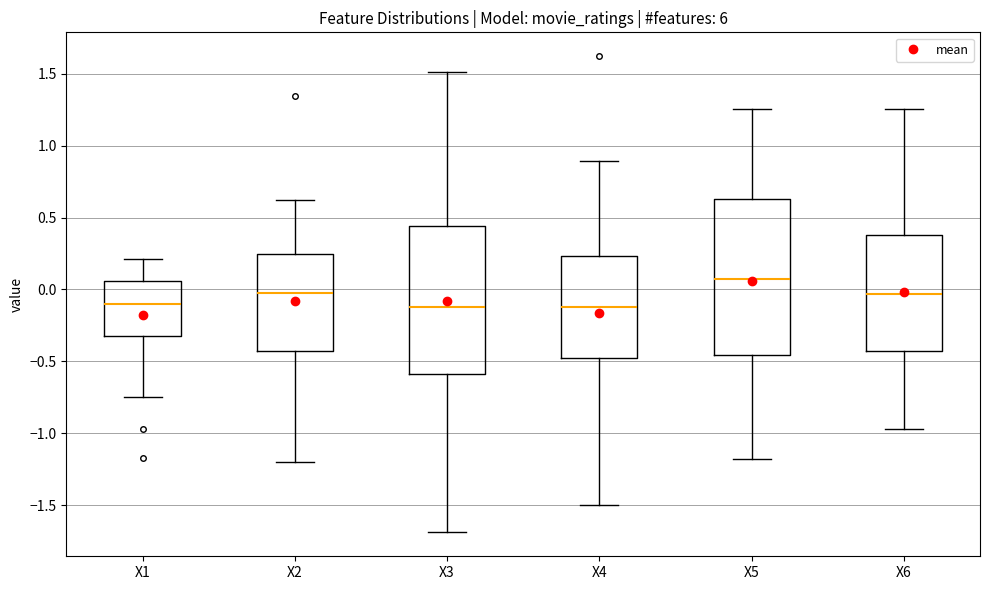

Reading left to right, transcribe this box plot: for each box, give where its median line is, the range the box spans, and where its two whiskers end, as read against the y-axis. The values are not printed on the chart, so give them approximately, as read against the axis.

X1: median -0.10, box -0.30 to 0.05, whiskers -0.75 to 0.20
X2: median 0.00, box -0.45 to 0.25, whiskers -1.20 to 0.60
X3: median -0.10, box -0.60 to 0.45, whiskers -1.70 to 1.50
X4: median -0.10, box -0.50 to 0.25, whiskers -1.50 to 0.90
X5: median 0.05, box -0.45 to 0.65, whiskers -1.20 to 1.25
X6: median -0.05, box -0.45 to 0.40, whiskers -0.95 to 1.25